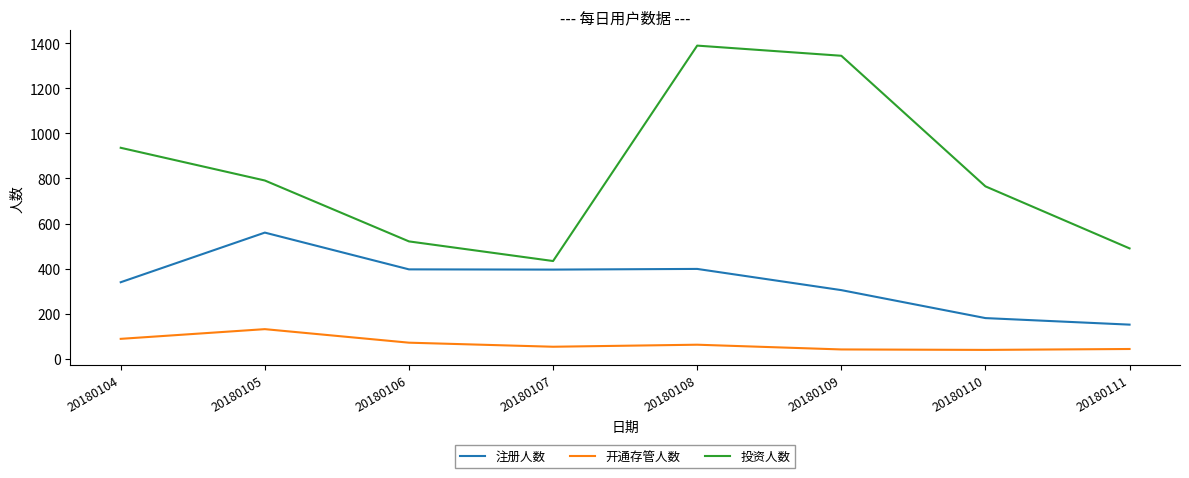

Where is 投资人数 nearest to the value 911?

20180104